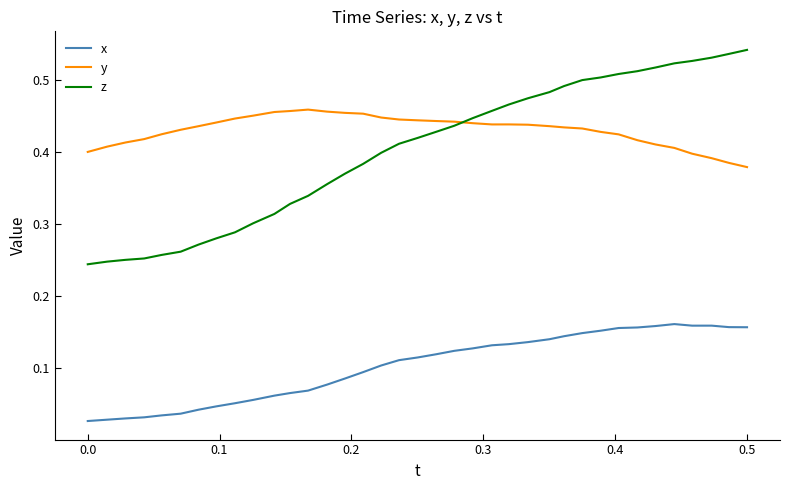

Rank the series by their maximum value, from lowest to highest.

x, y, z